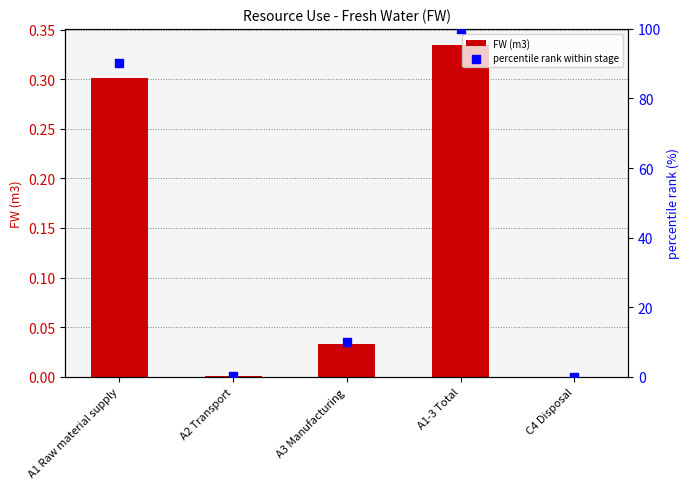

Which series has the widest spread of Y values?

percentile rank within stage